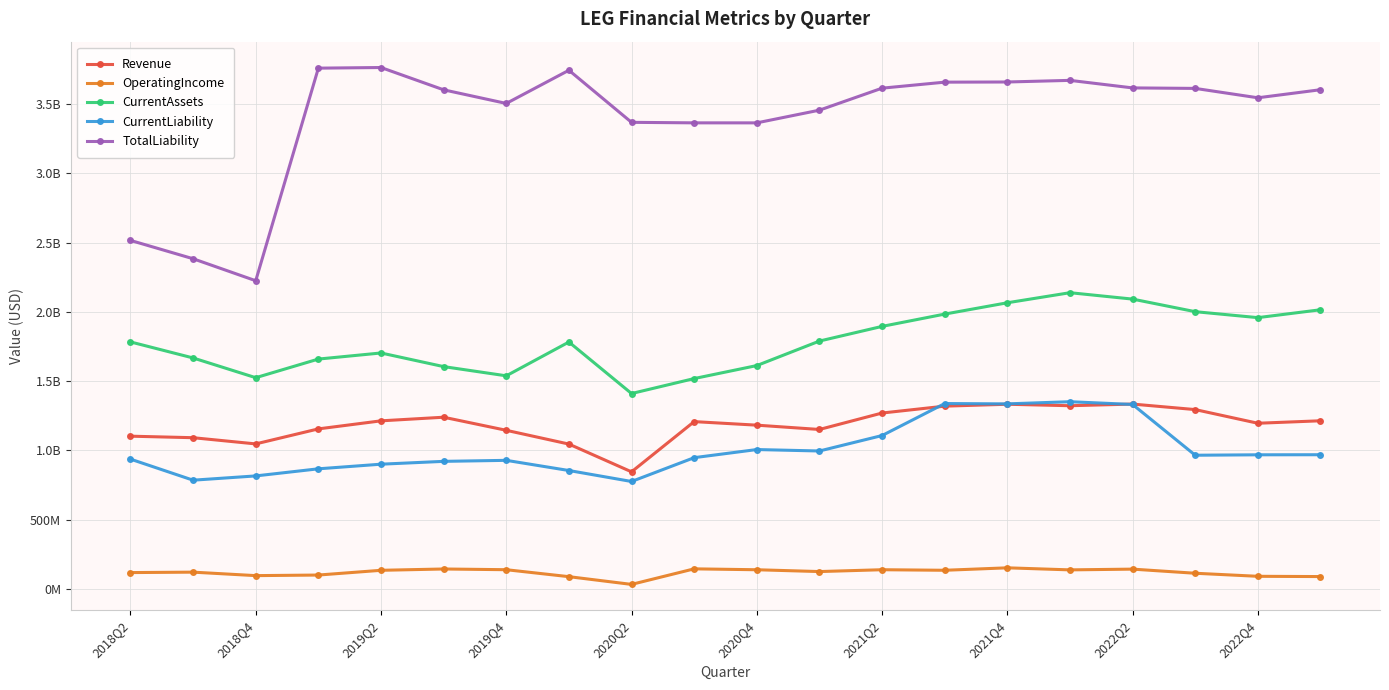

Is this an area chart (filled region under the line)?

No